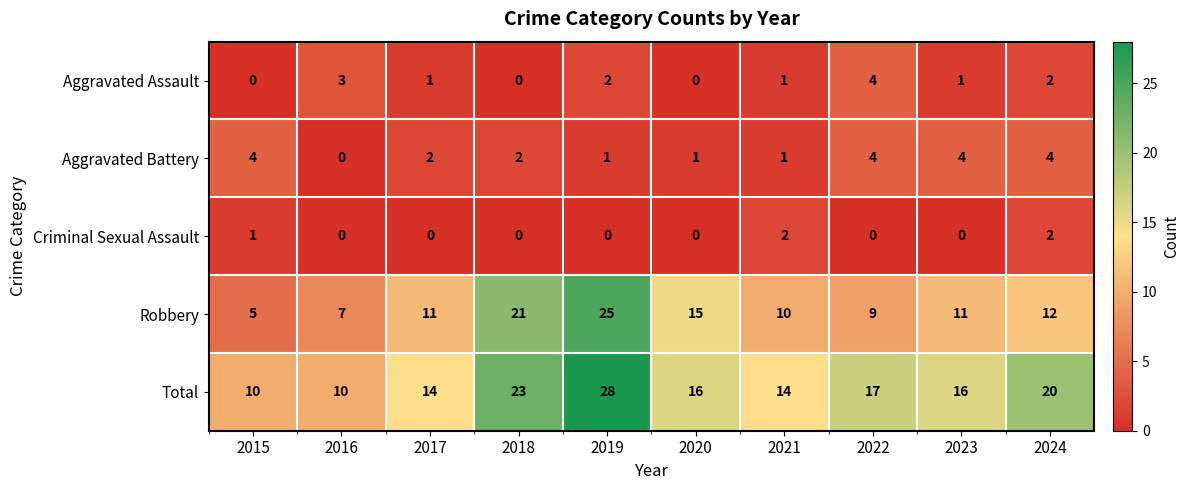

At which category is the sum across all series the highest?

2019